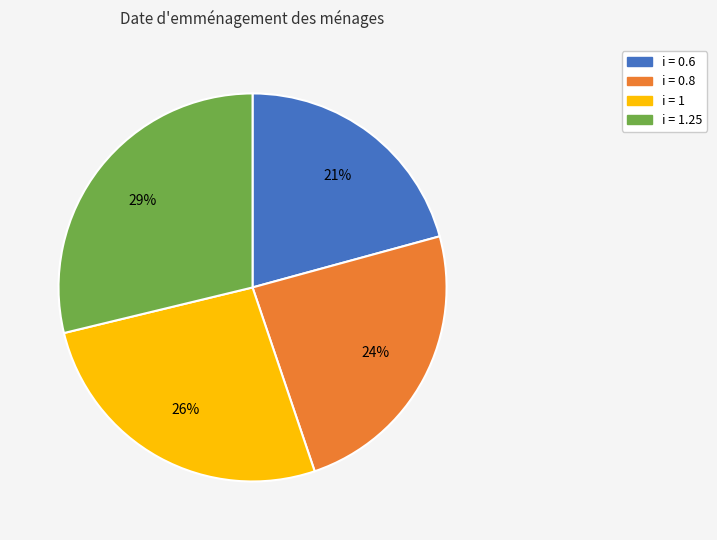

Approximately how many times larger is the value at i = 0.6 compared to i = 0.8?

0.9